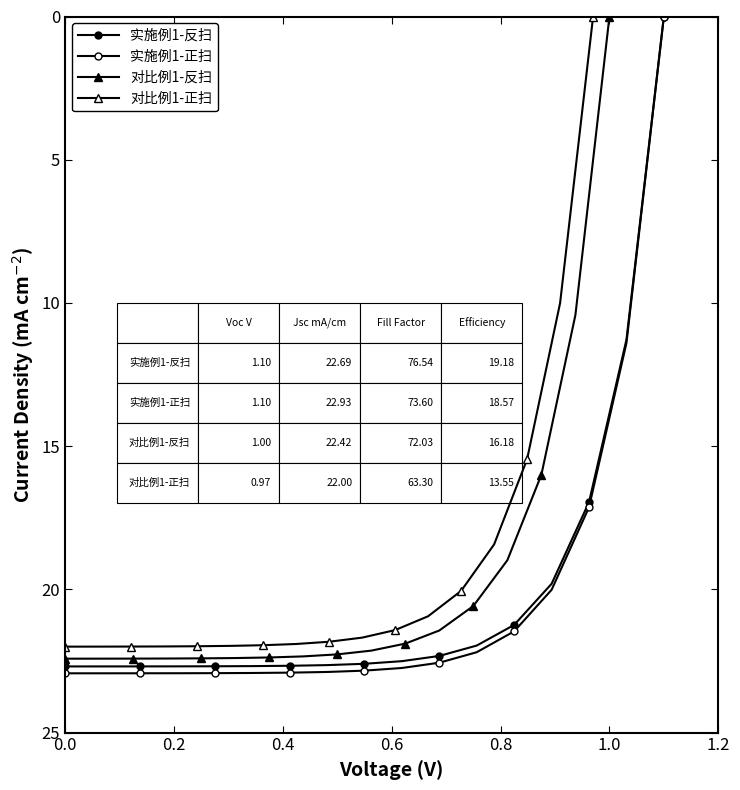

True or false: 对比例1-反扫 and 对比例1-正扫 cross at least once.

False